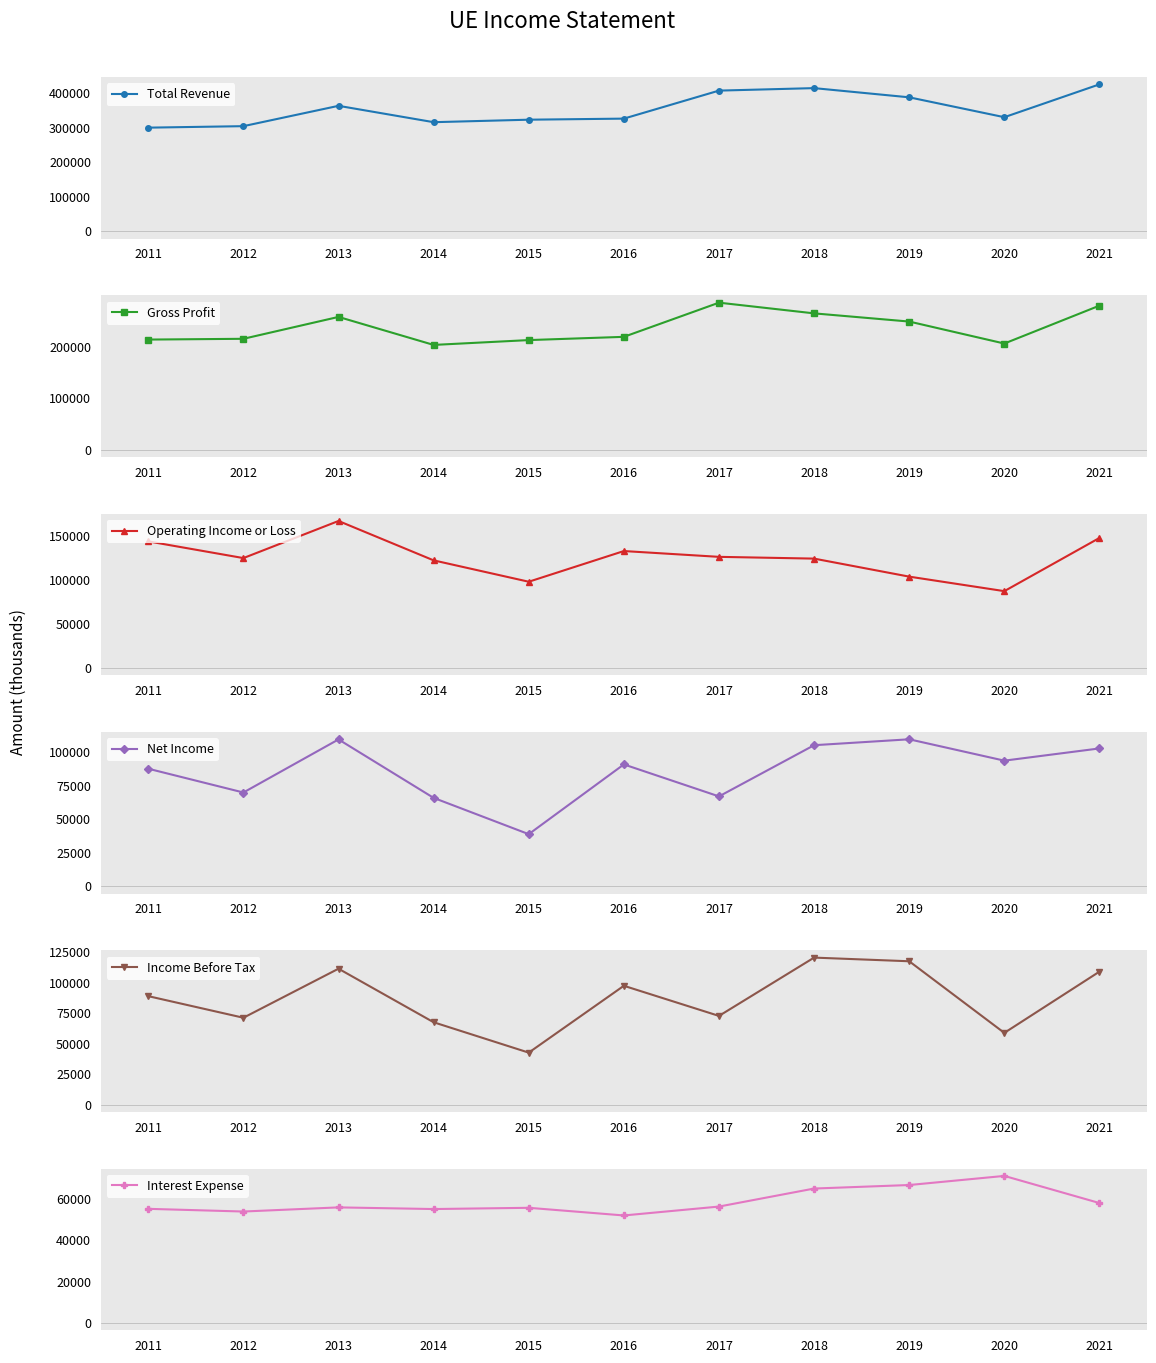

What is the total value across all series at 2019?

1033900